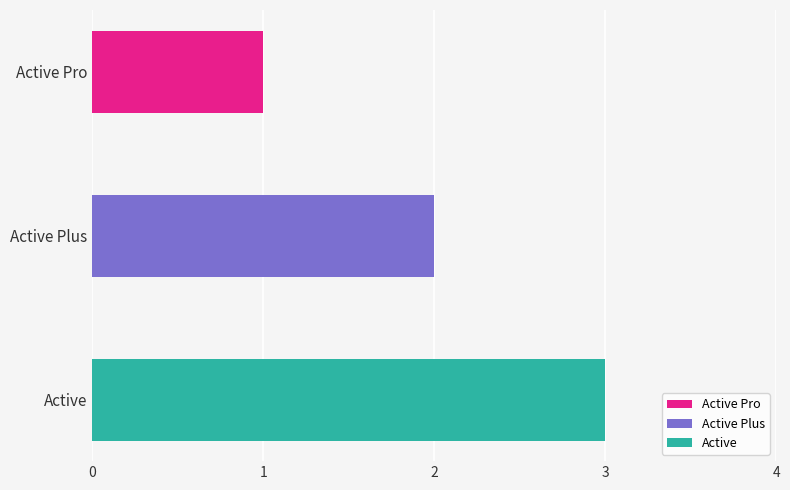

True or false: the data shows 2 at Active Plus.

True